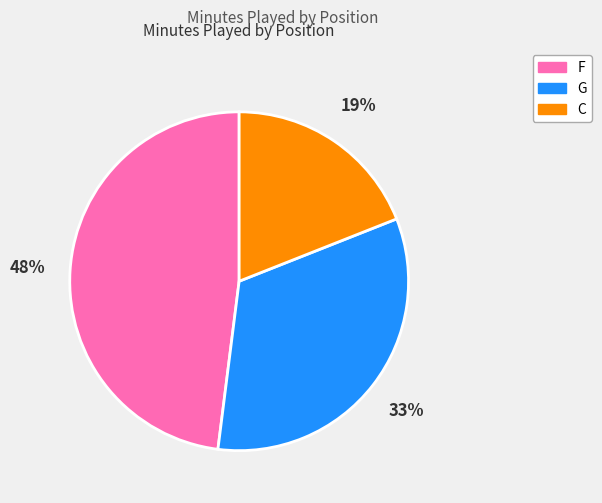

Is there any slice that represents more than half of the pie?

No